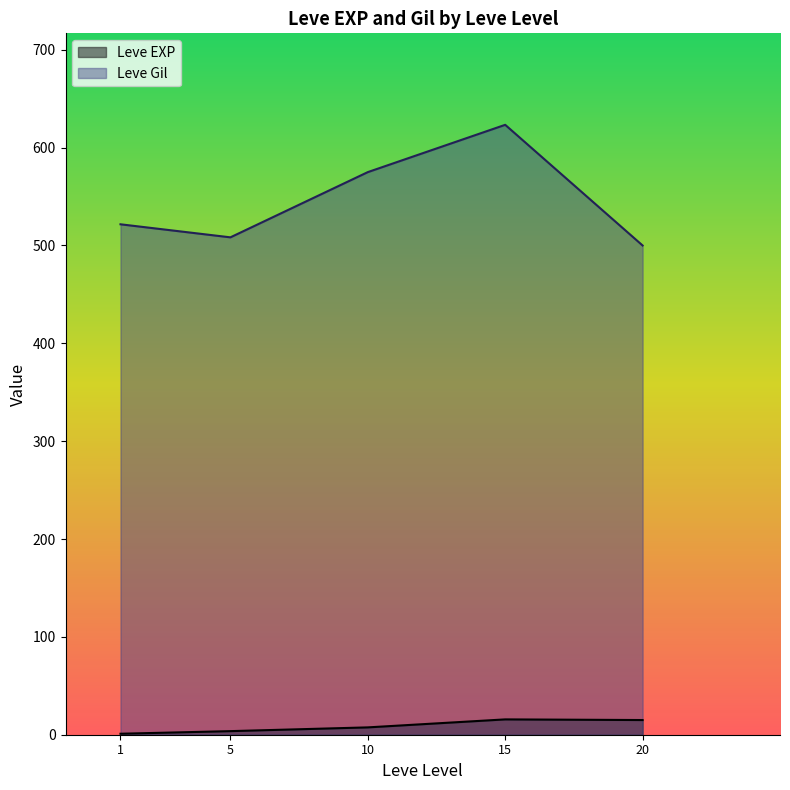

Which series has the largest total across all categories?

Leve Gil